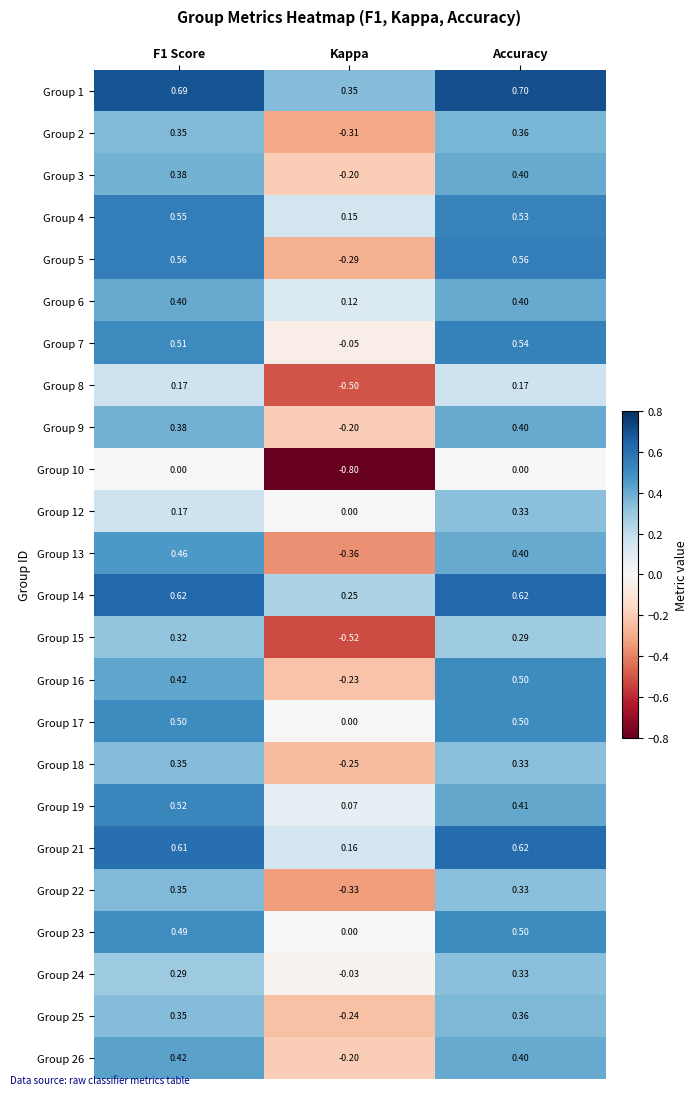

Where is Group 24 nearest to the value 0?

Kappa